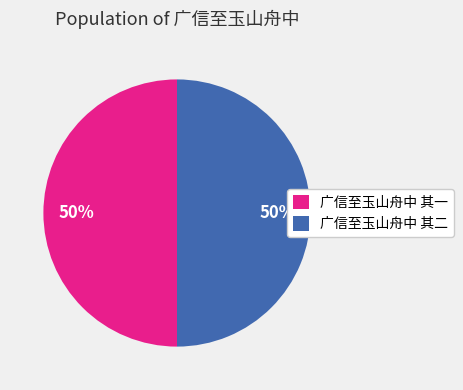

What percentage is the 广信至玉山舟中 其一 slice, to the nearest percent?

50%